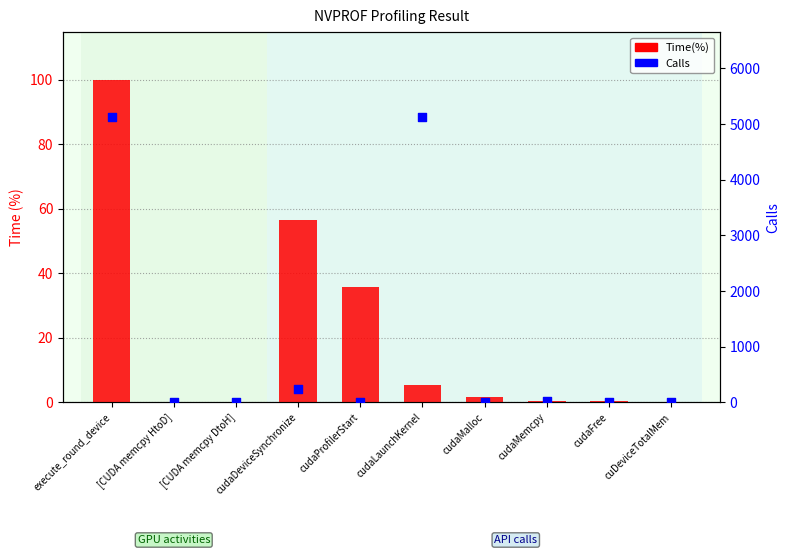

Which series contains the lowest Y value?

Time(%)